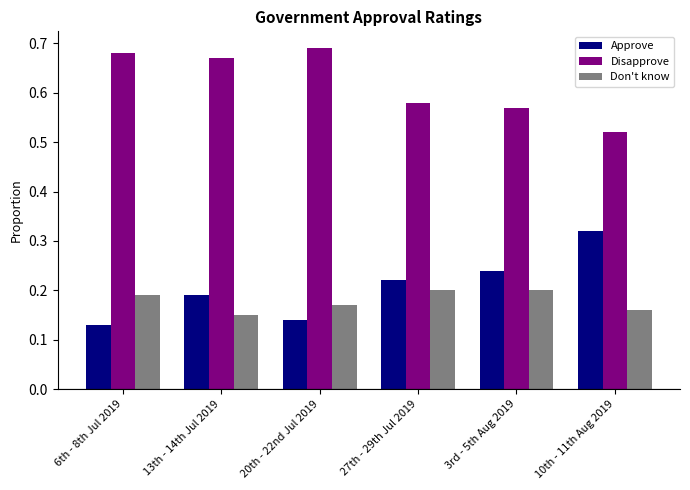

The Approve series shows 0.0 at 20th - 22nd Jul 2019. True or false?

False